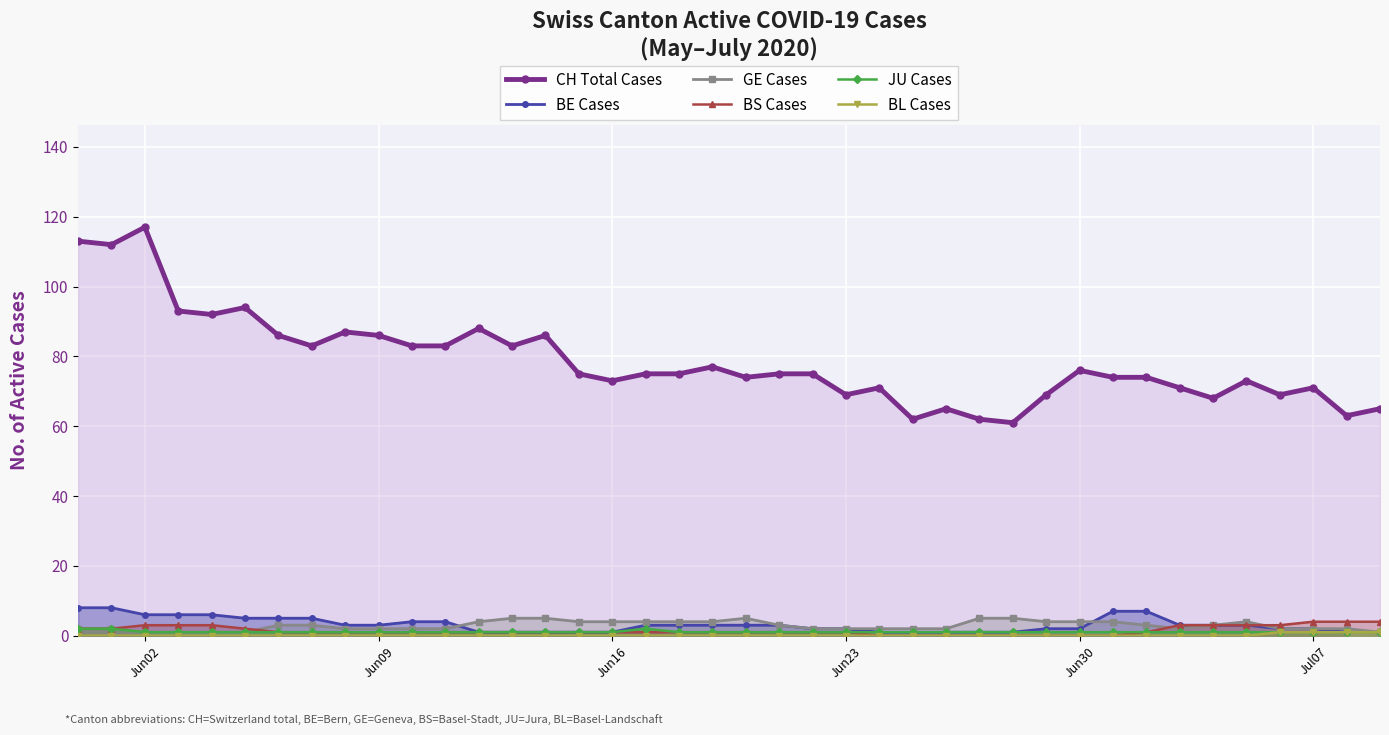

How many values in BS Cases are above zero?

32